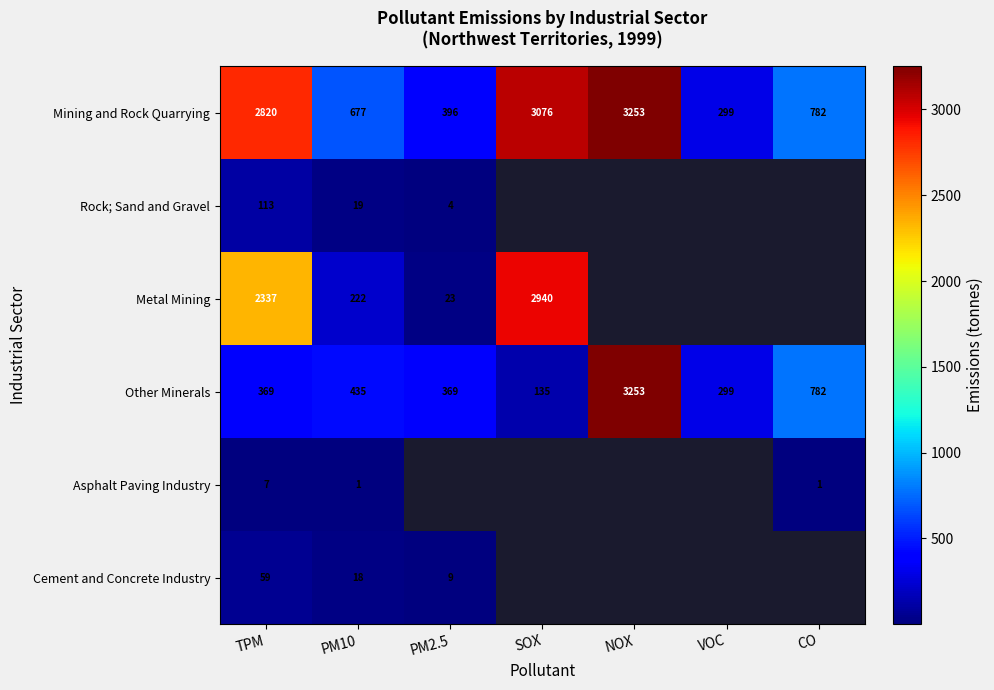

At which label is Mining and Rock Quarrying closest to 1776?

CO